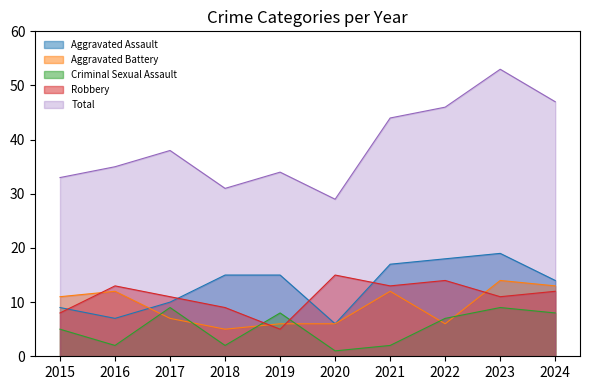

What is the total value across all series at 2015?

66